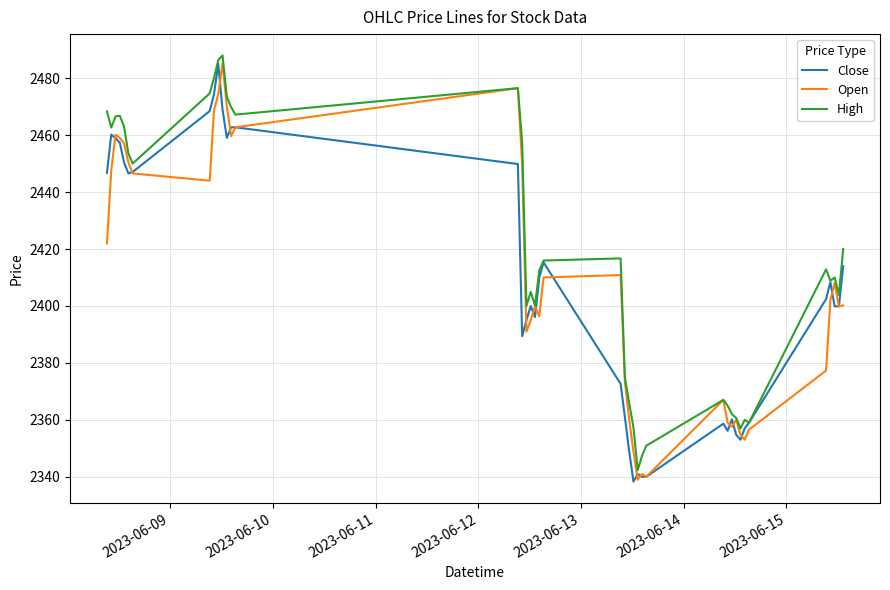

Which series has the largest total across all categories?

High